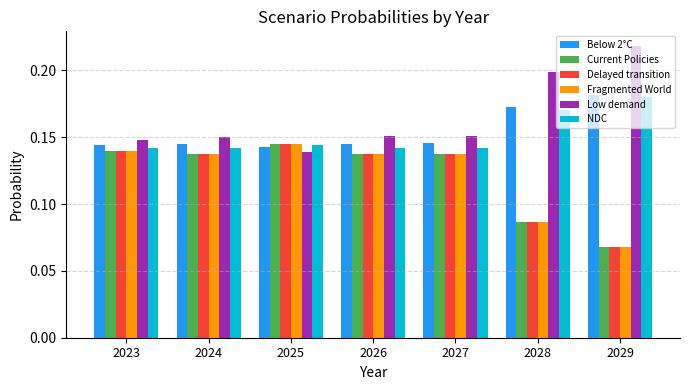

Is it true that Below 2°C equals 0.0 at 2026?

False